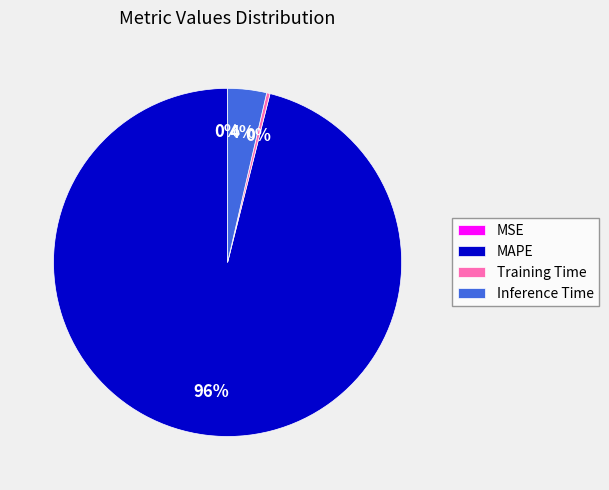

To the nearest percent, what is the average slice percentage?

25%